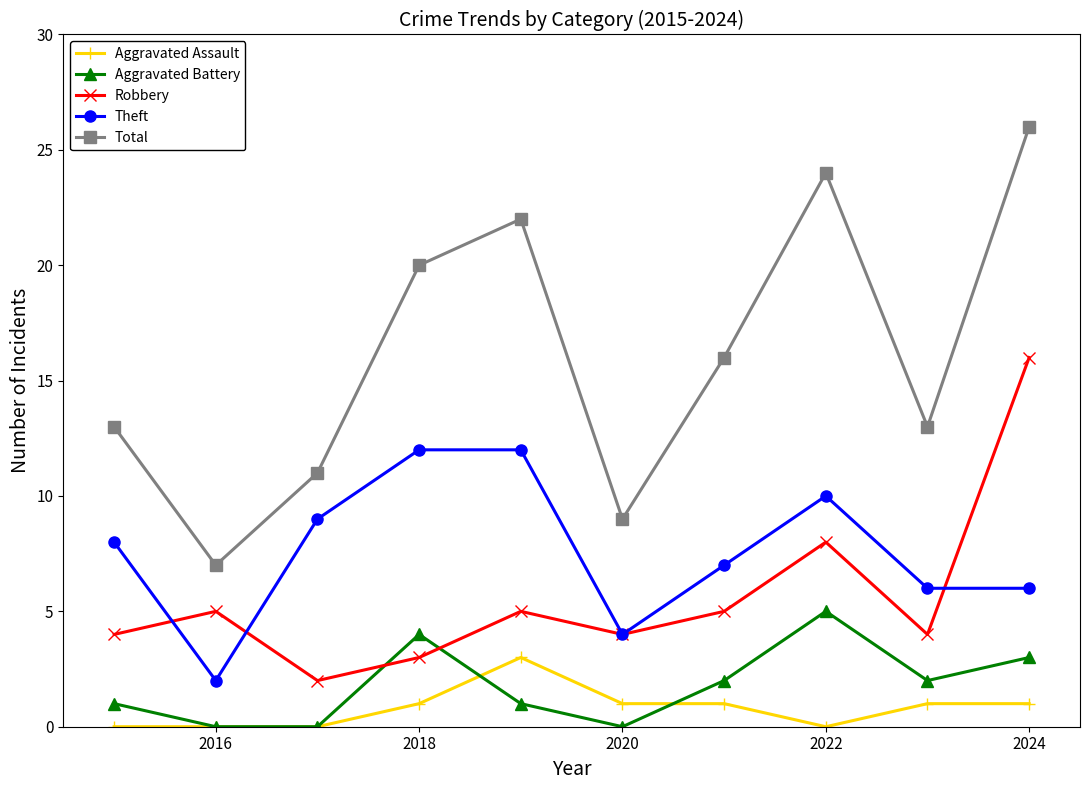

True or false: Aggravated Battery has more than 2 points higher than both neighbors.

False